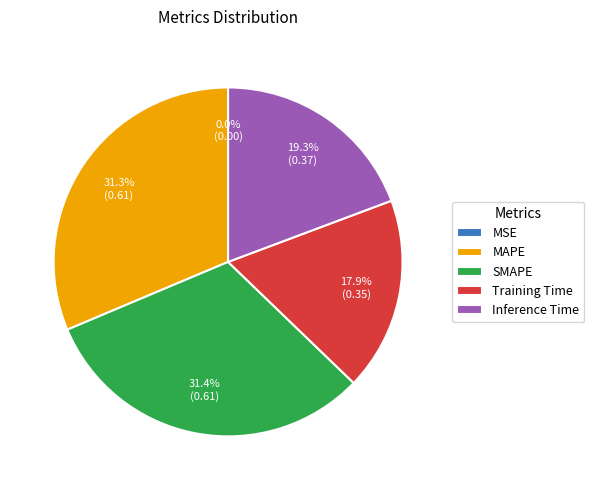

Do Inference Time and SMAPE together represent more than half of the pie?

Yes